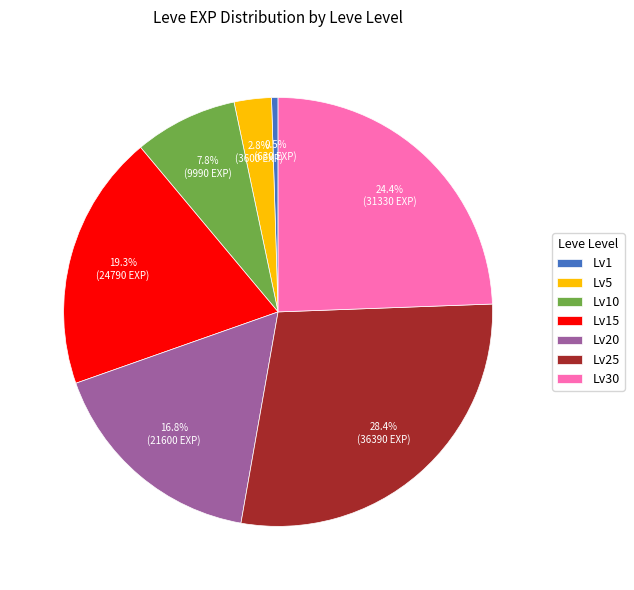

Which category has the biggest portion of the pie?

Lv25